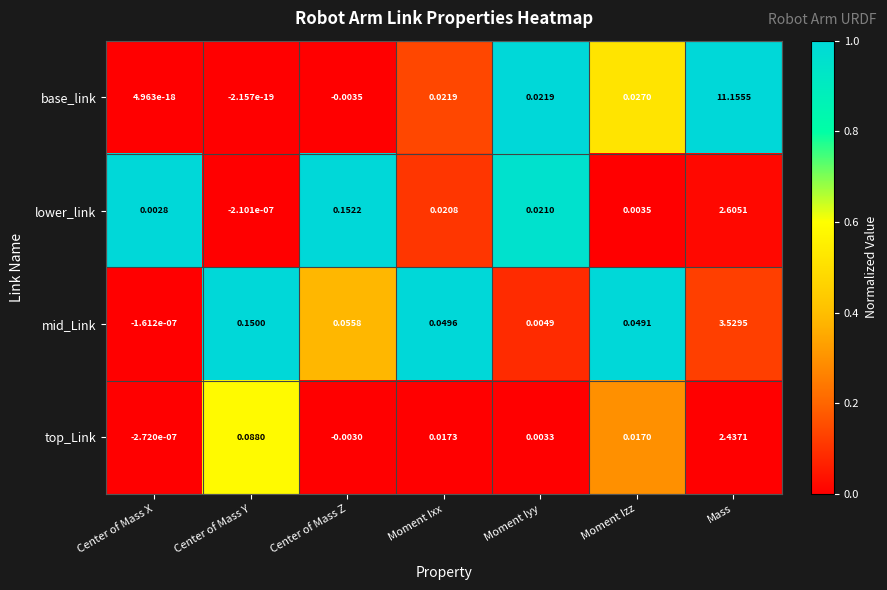

At which category is the sum across all series the highest?

Mass